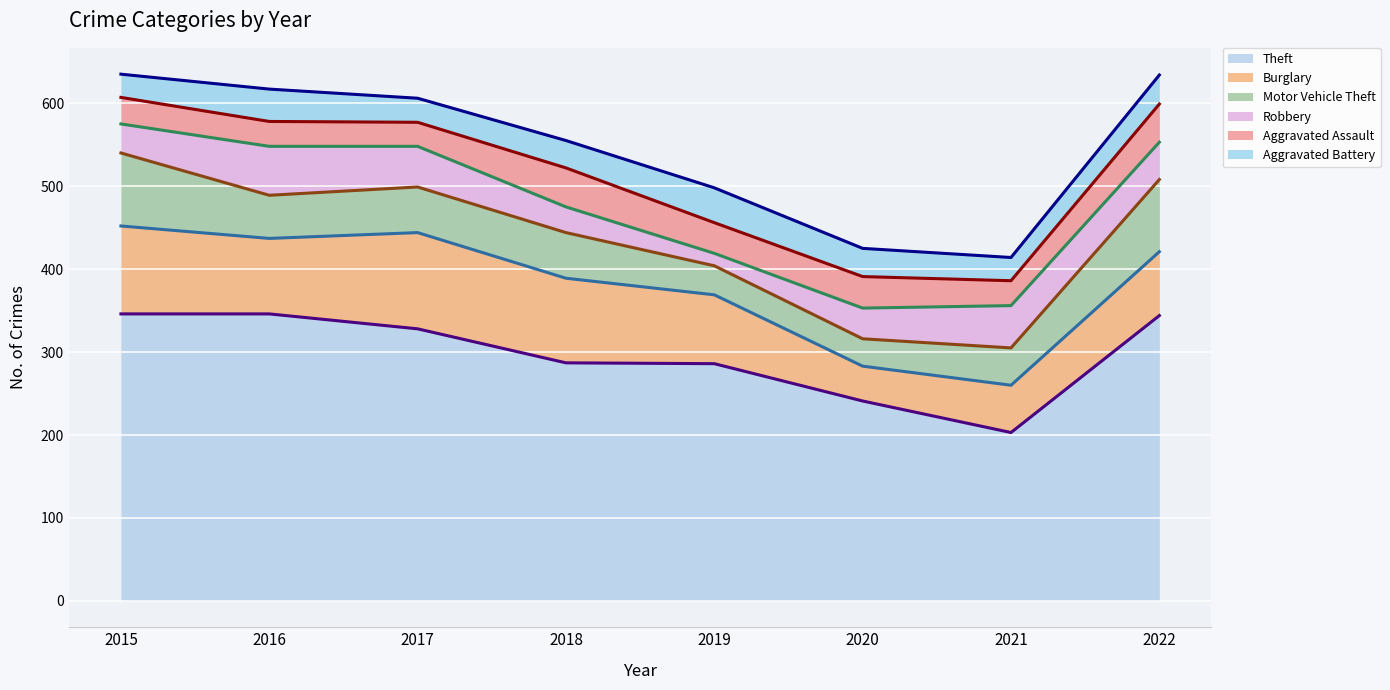

Is it true that Aggravated Assault (trend) equals 607 at 2015?

True